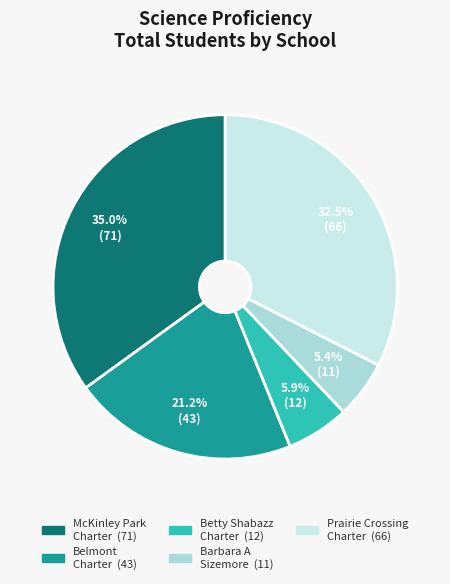

To the nearest percent, what is the difference between the largest and smallest slice percentages?

30%